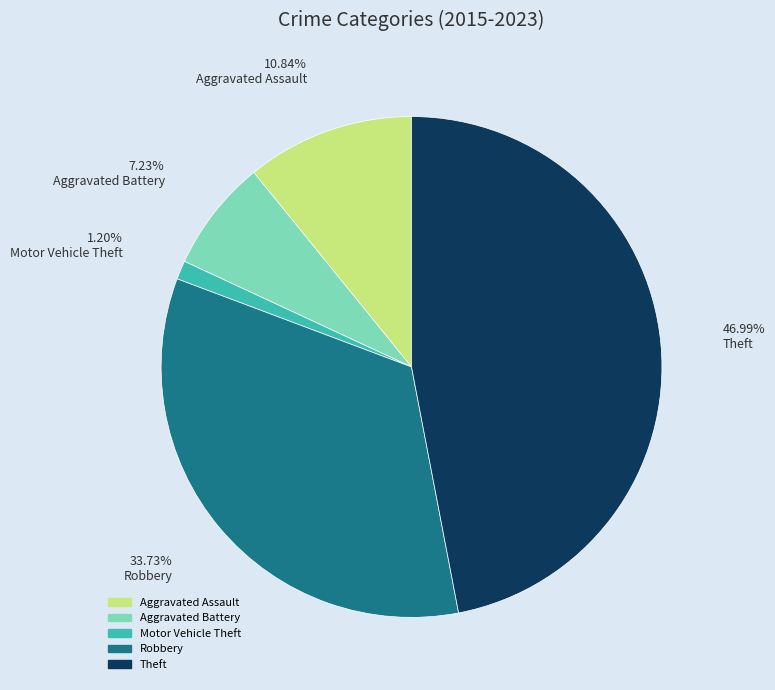

Does any single category account for the majority?

No